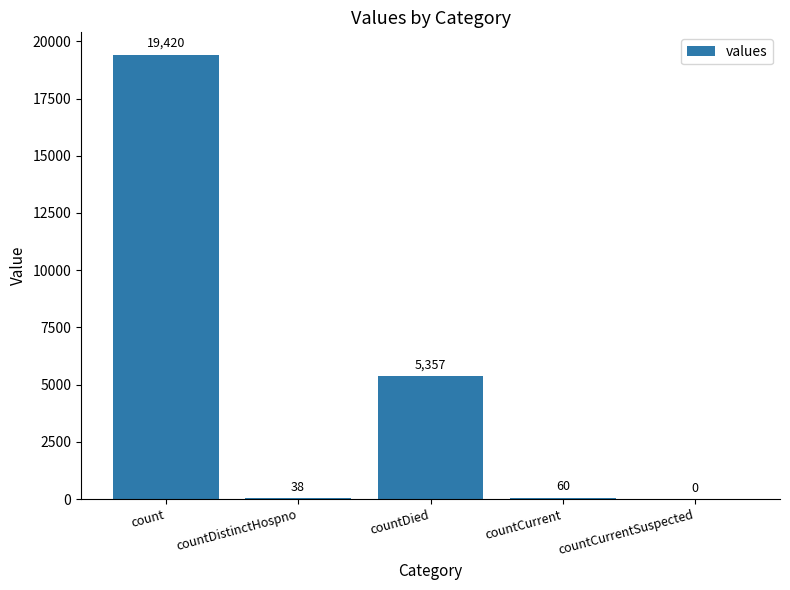

Which has a higher value, countCurrentSuspected or countDied?

countDied